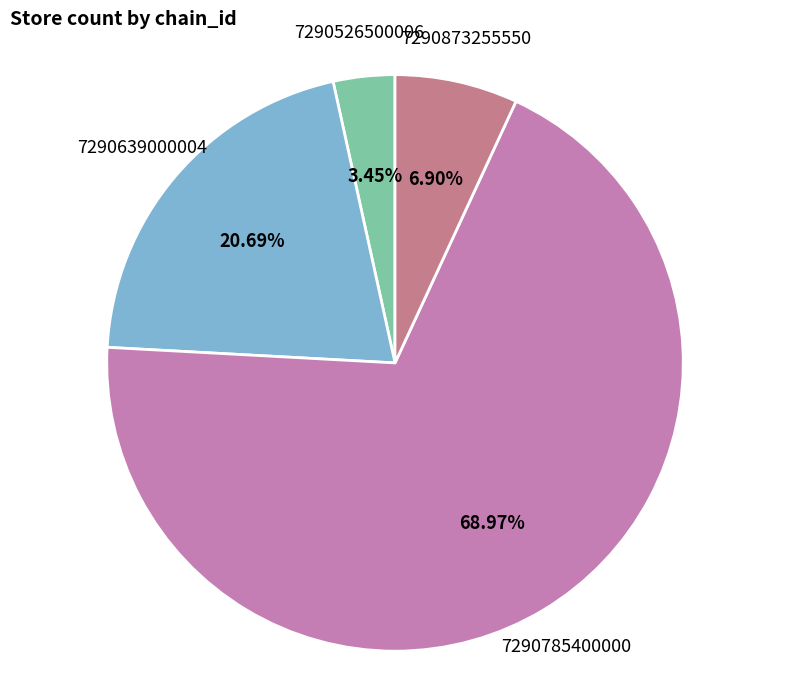

To the nearest percent, what percentage of the pie is 7290526500006?

3%